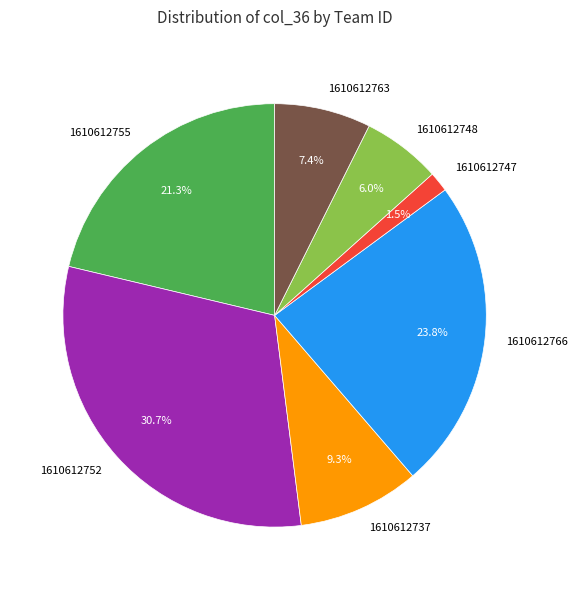

Approximately how many times larger is the value at 1610612748 compared to 1610612737?

0.6